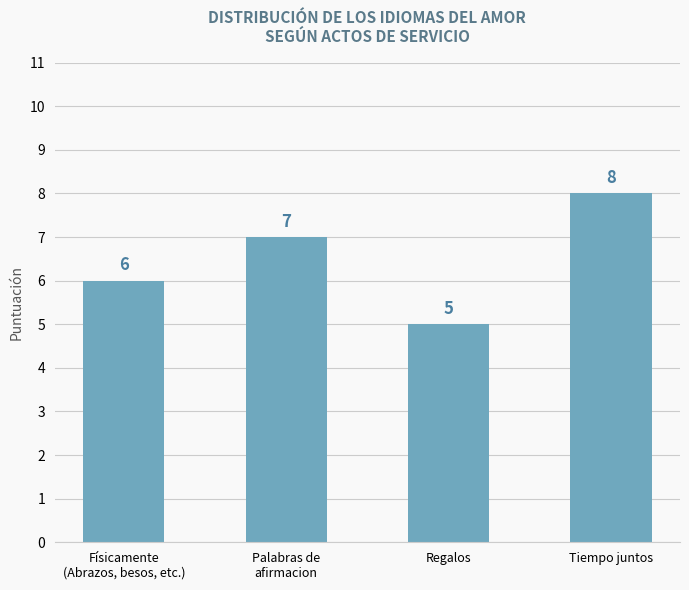

Between Físicamente
(Abrazos, besos, etc.) and Regalos, which is larger?

Físicamente
(Abrazos, besos, etc.)